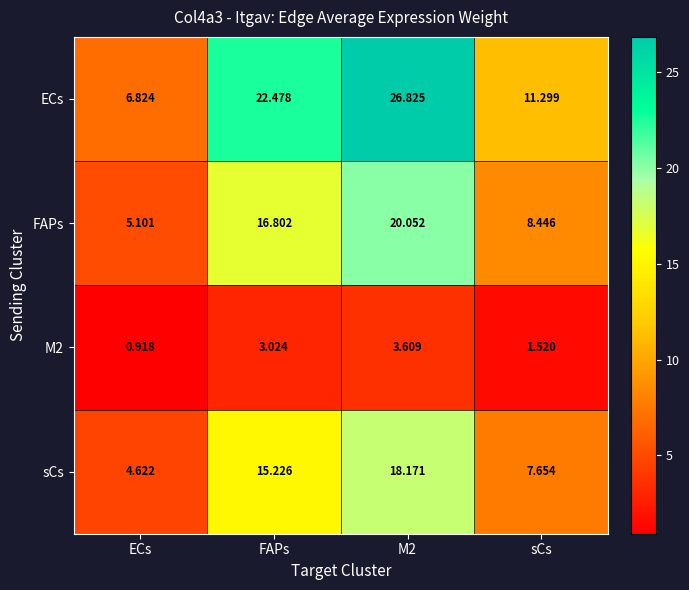

At which label does M2 reach its minimum?

ECs